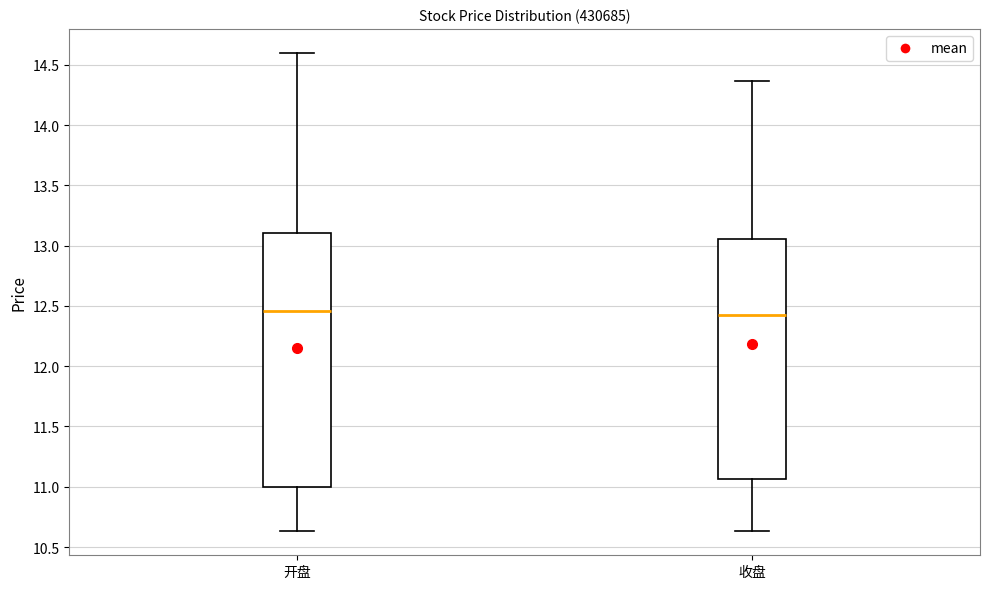

Comparing the boxes themselves (not the whiskers), which one is the tallest?

开盘